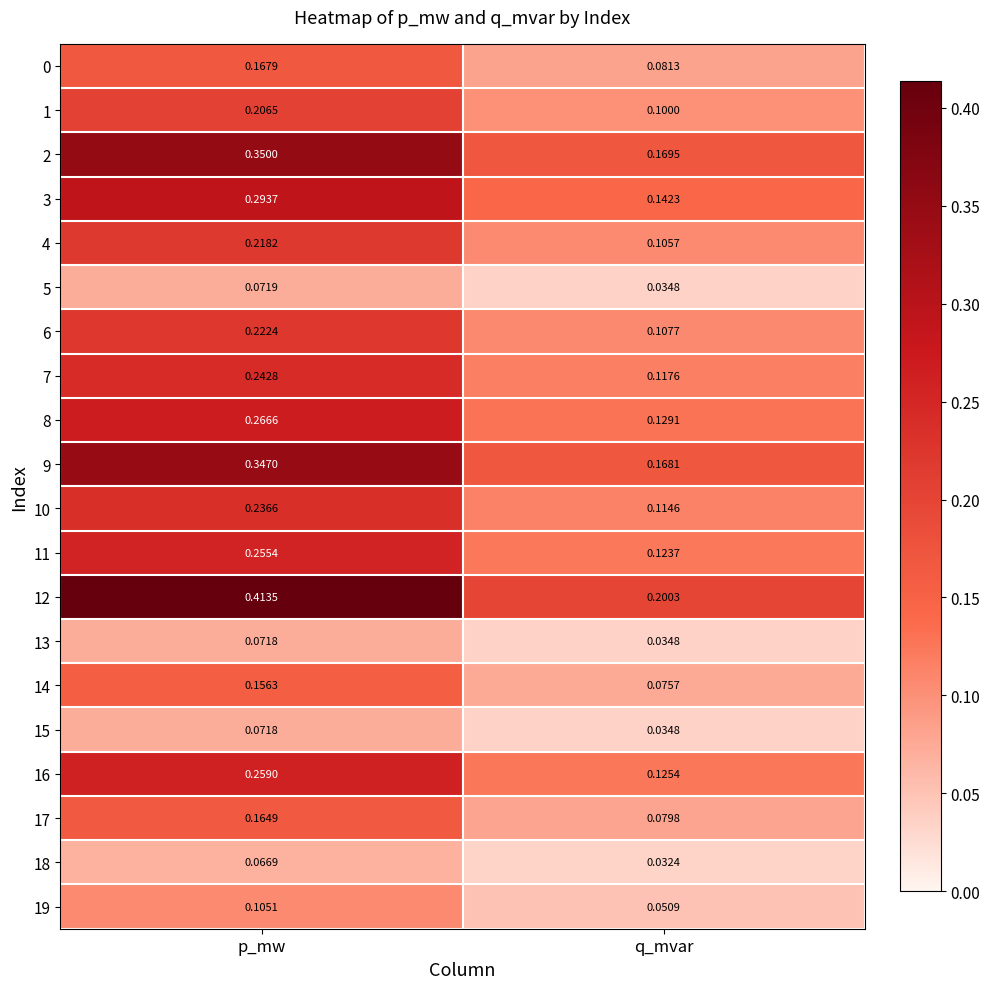

Rank the categories by 3 value from highest to lowest.

p_mw, q_mvar